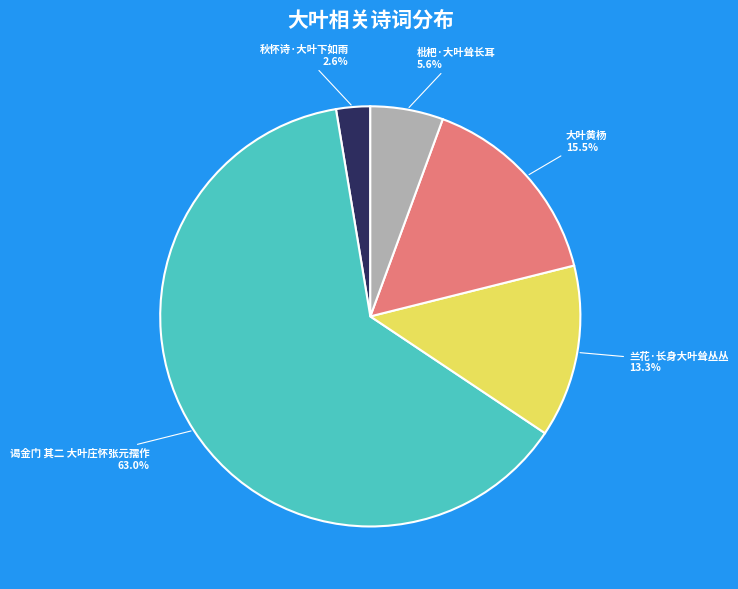

Which category accounts for the majority?

谒金门 其二 大叶庄怀张元孺作